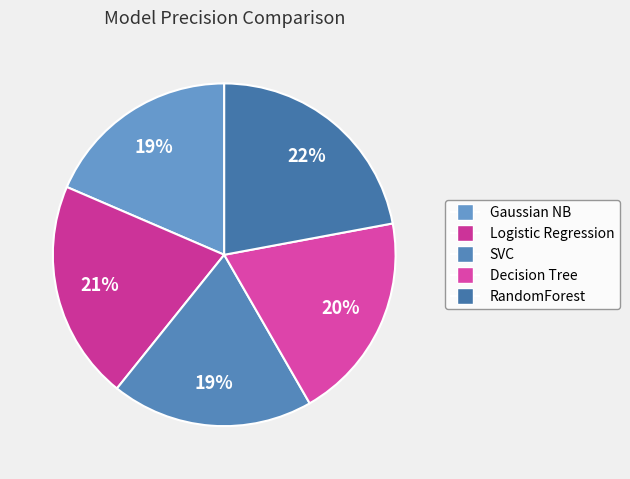

Count the number of slices in the pie.

5